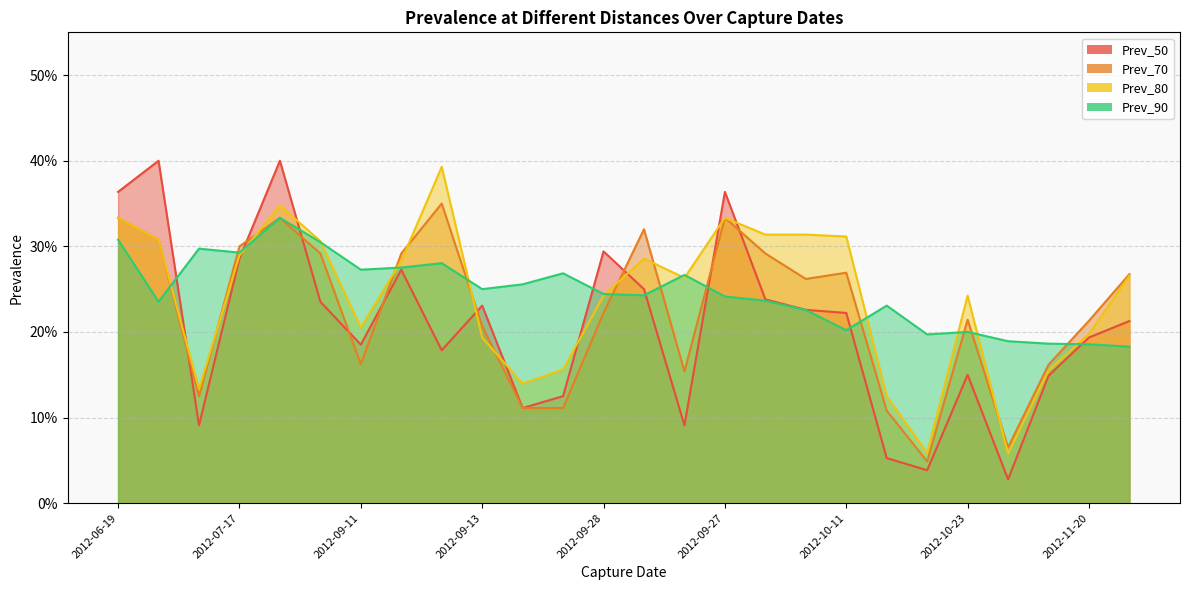

Which series has the largest range (max minus min)?

Prev_50